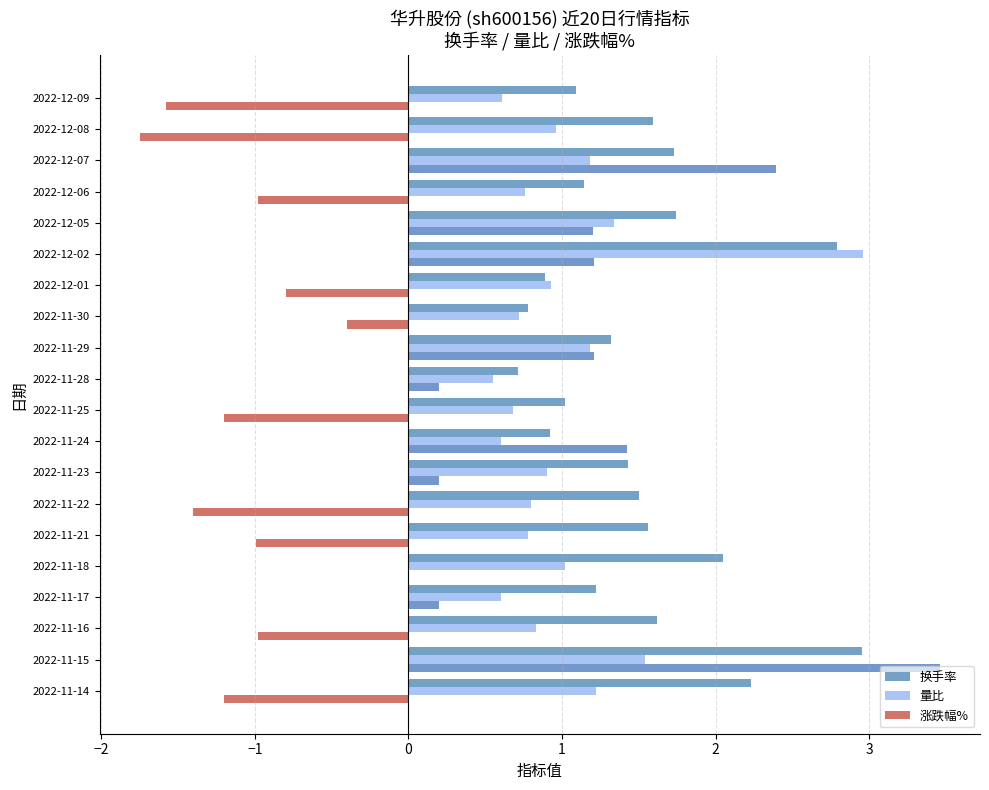

The 量比 series shows 0.8 at 2022-11-21. True or false?

True